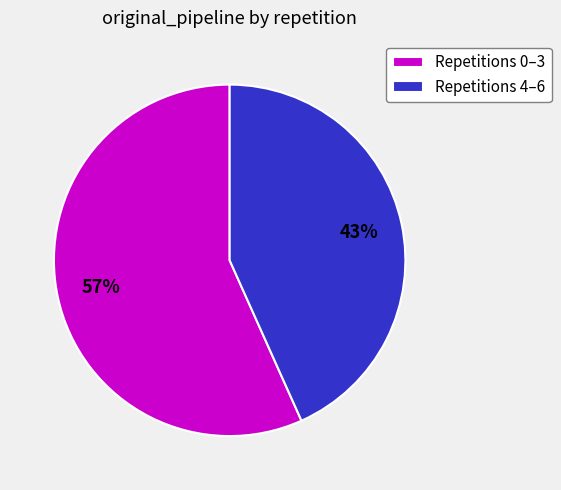

To the nearest percent, what portion does Repetitions 4–6 represent?

43%